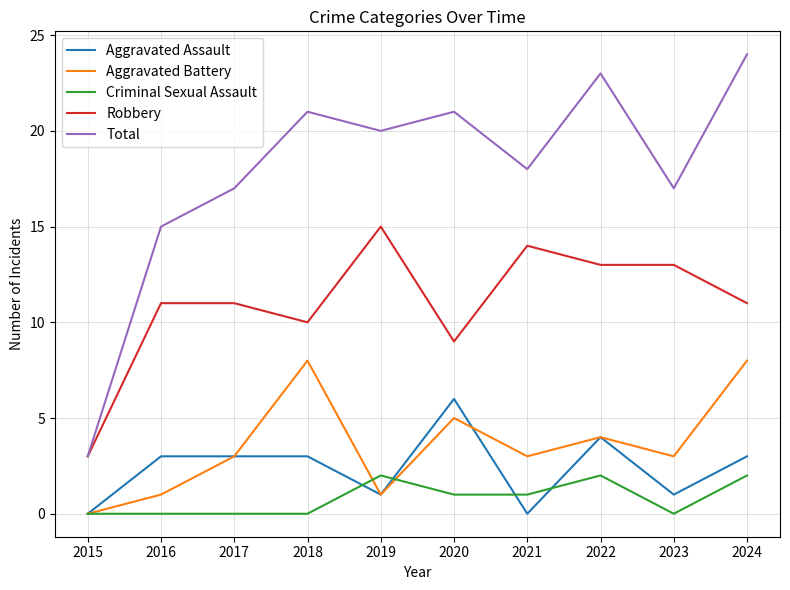

What value does the Total series have at 2019, to the nearest 5?

20